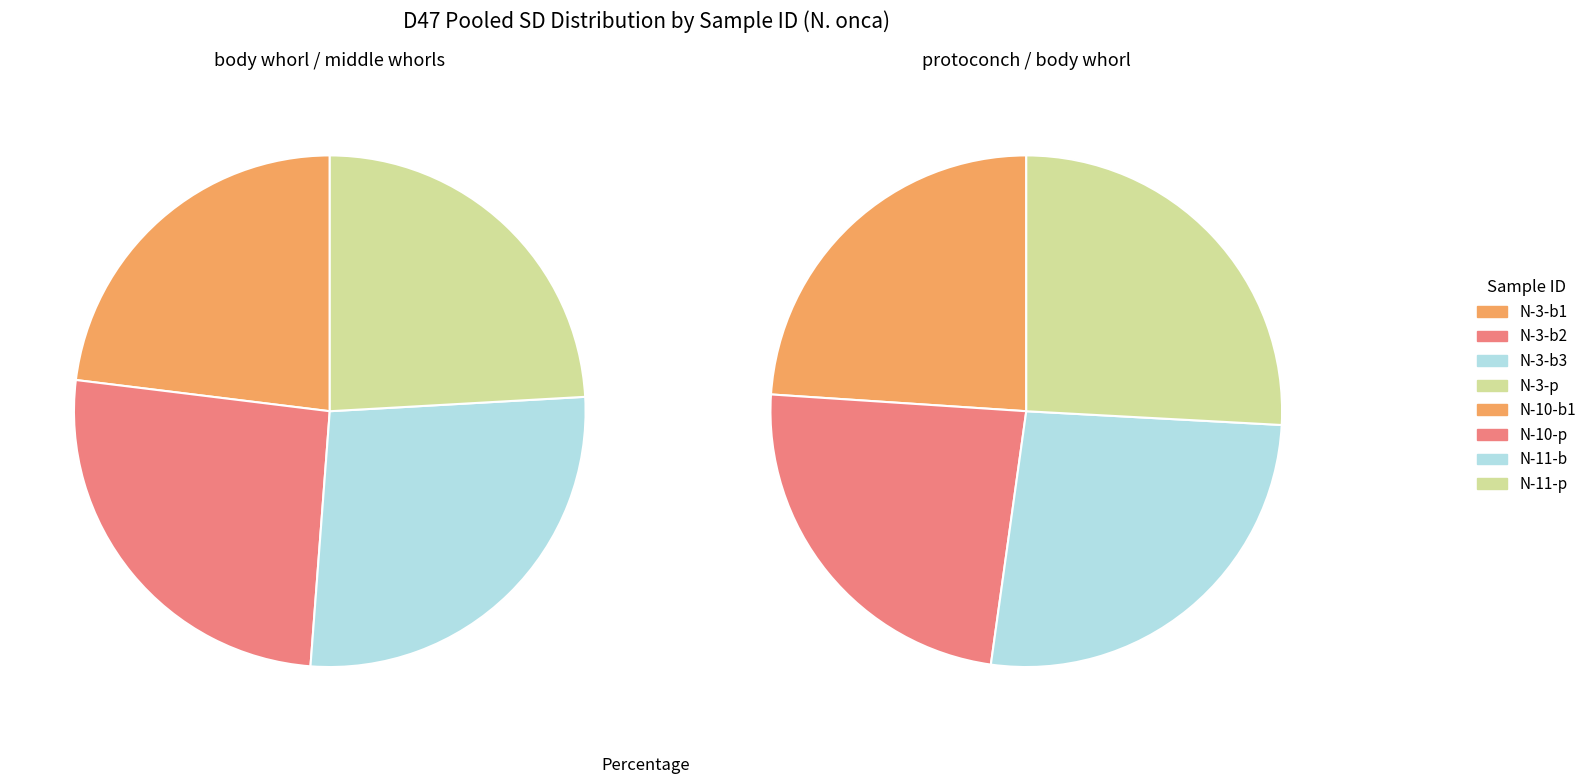

To the nearest percent, what is the difference between the largest and smallest slice percentages?

2%